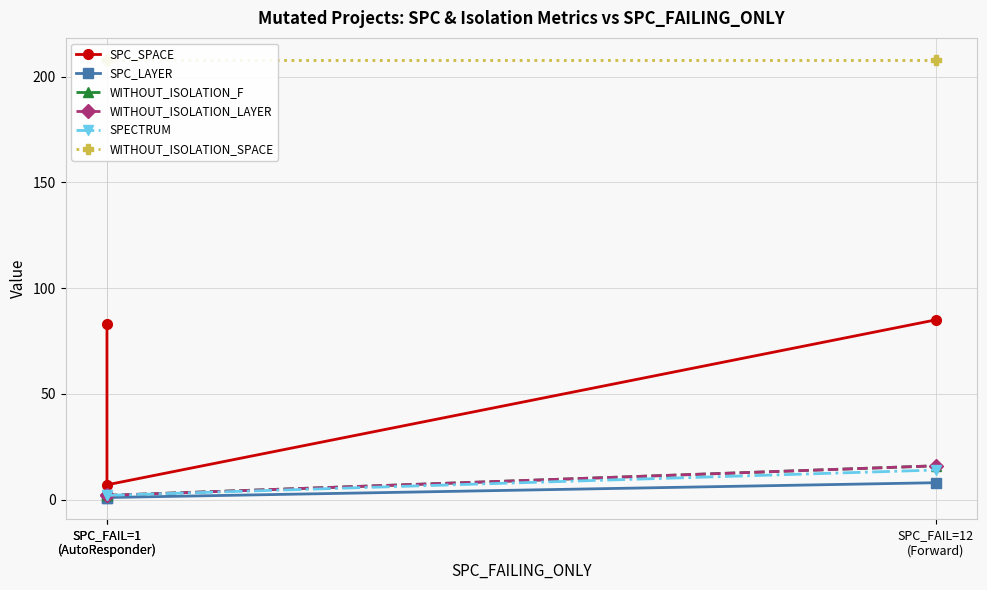

Which series has the largest range (max minus min)?

SPC_SPACE